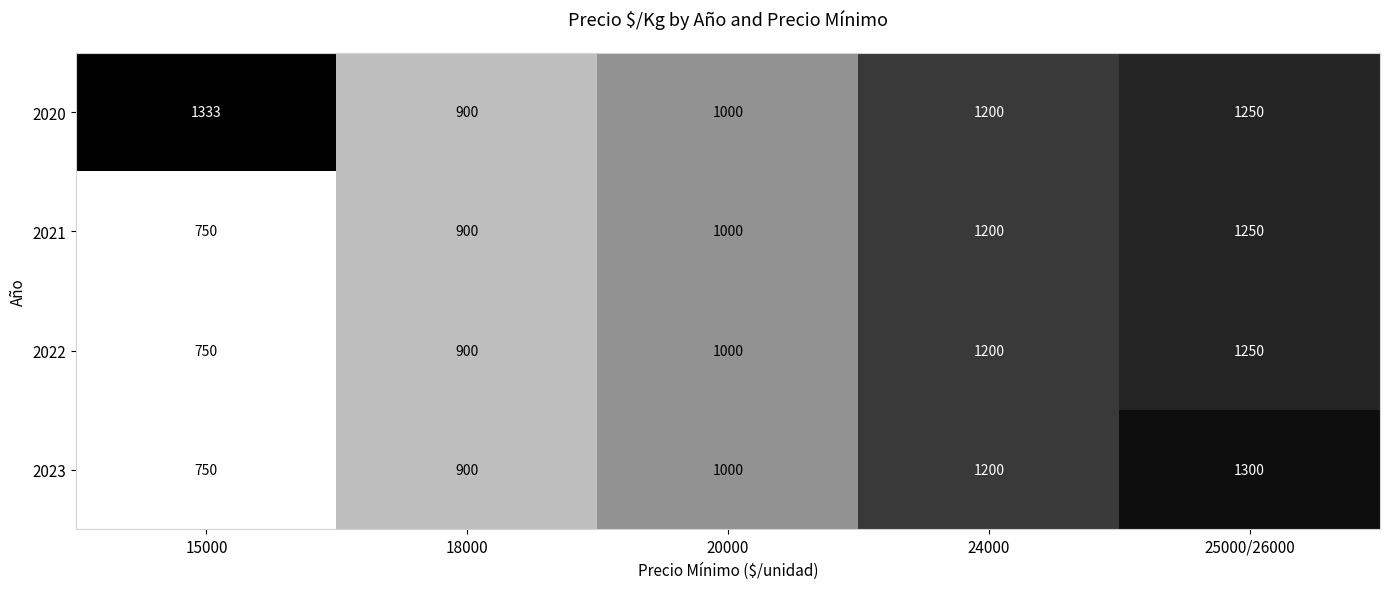

Which series has the largest range (max minus min)?

2023